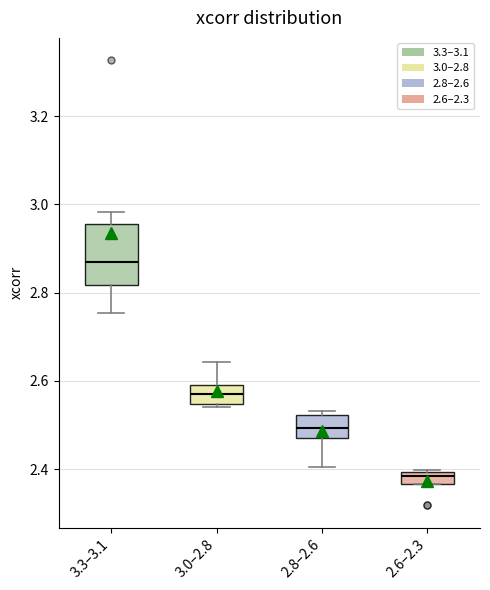

Comparing the boxes themselves (not the whiskers), which one is the tallest?

3.3–3.1